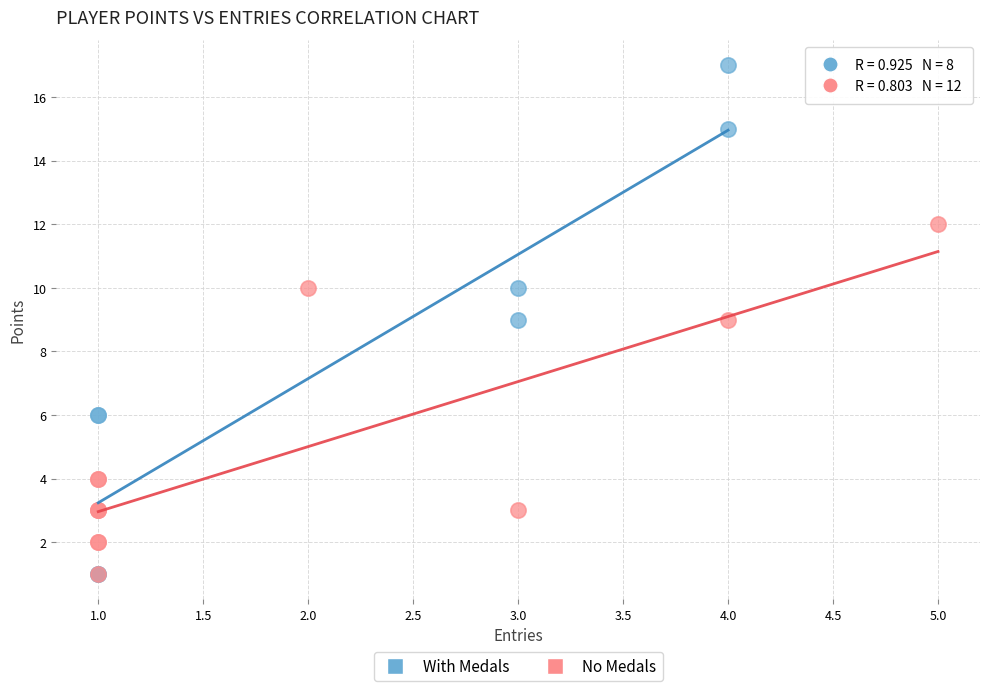

What are all the series names shown in the legend?

With Medals, No Medals